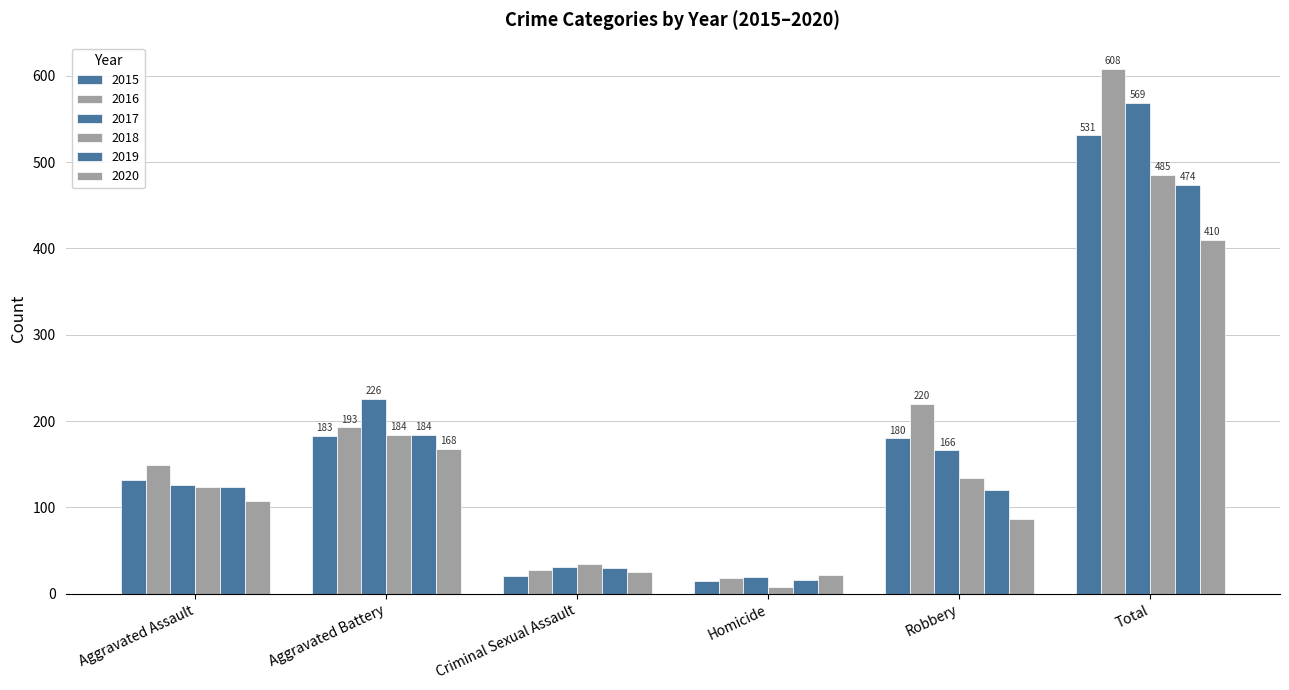

Between Aggravated Battery and Criminal Sexual Assault, which is larger?

Aggravated Battery